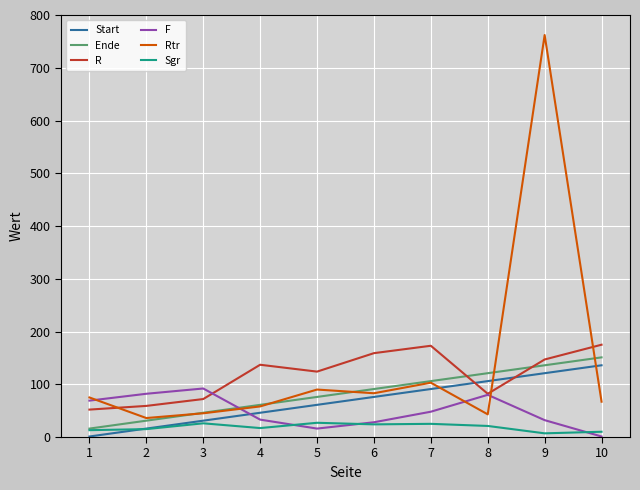

At which category is the sum across all series the highest?

9